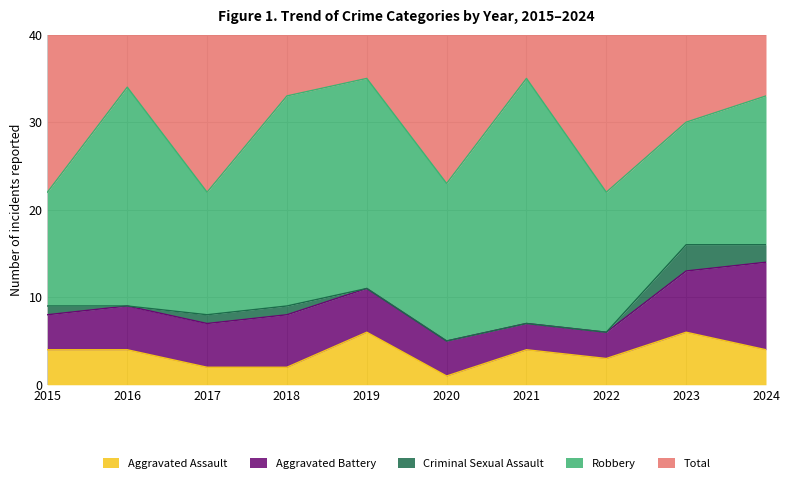

Is it true that Robbery equals 25 at 2016?

True